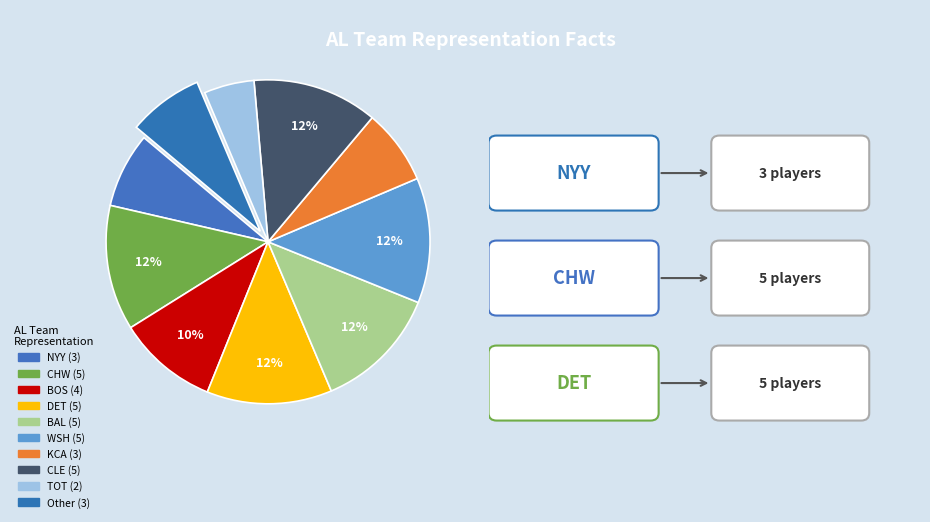

The BAL slice represents 26% of the pie. True or false?

False